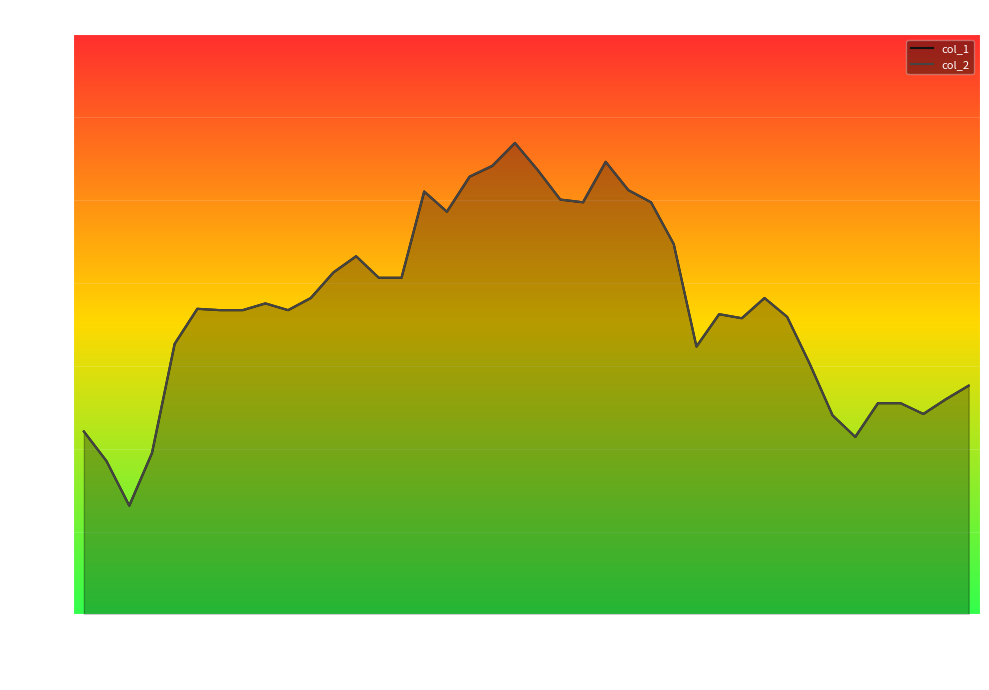

At 2018-06-05, list the series in order from smallest to largest.

col_1, col_2